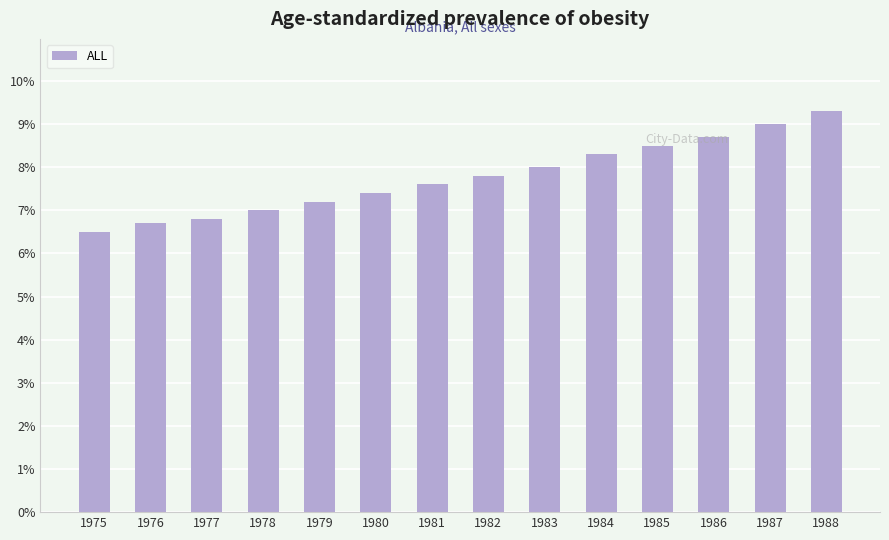

Rank the categories by value from highest to lowest.

1988, 1987, 1986, 1985, 1984, 1983, 1982, 1981, 1980, 1979, 1978, 1977, 1976, 1975